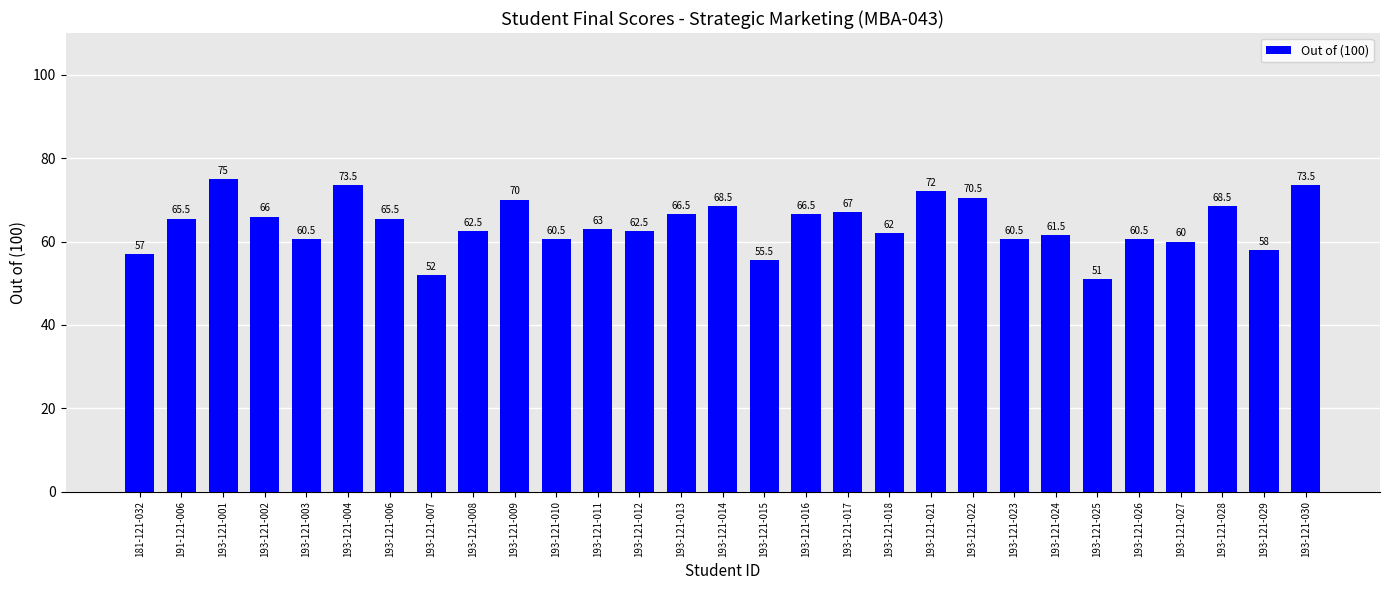

True or false: the data shows 125.2 at 193-121-009.

False